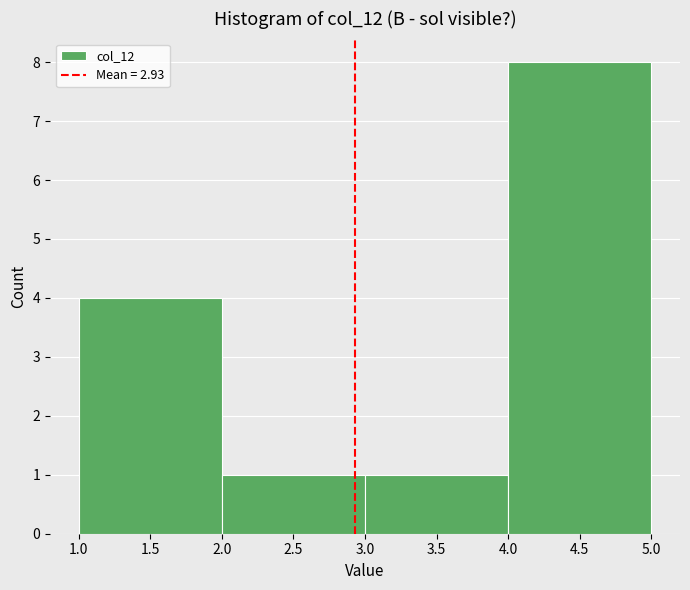

Reading left to right, list every bar in this chart as the range it spans on the x-axis followed by its height. The values are not printed on the chart, so give them approximately, as read against the axis.

1.0 to 2.0: 4
2.0 to 3.0: 1
3.0 to 4.0: 1
4.0 to 5.0: 8